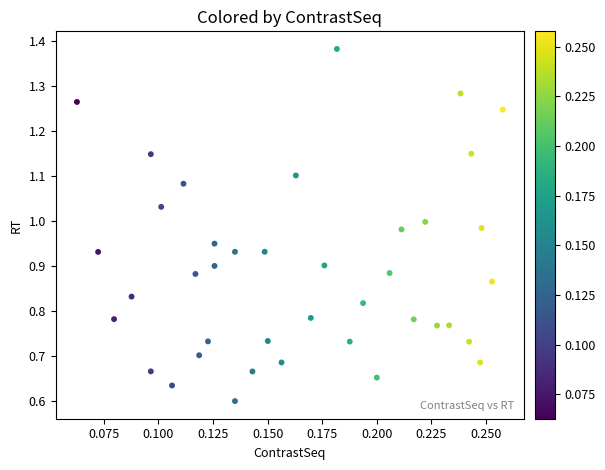

How many points are shown in the scatter plot?

40